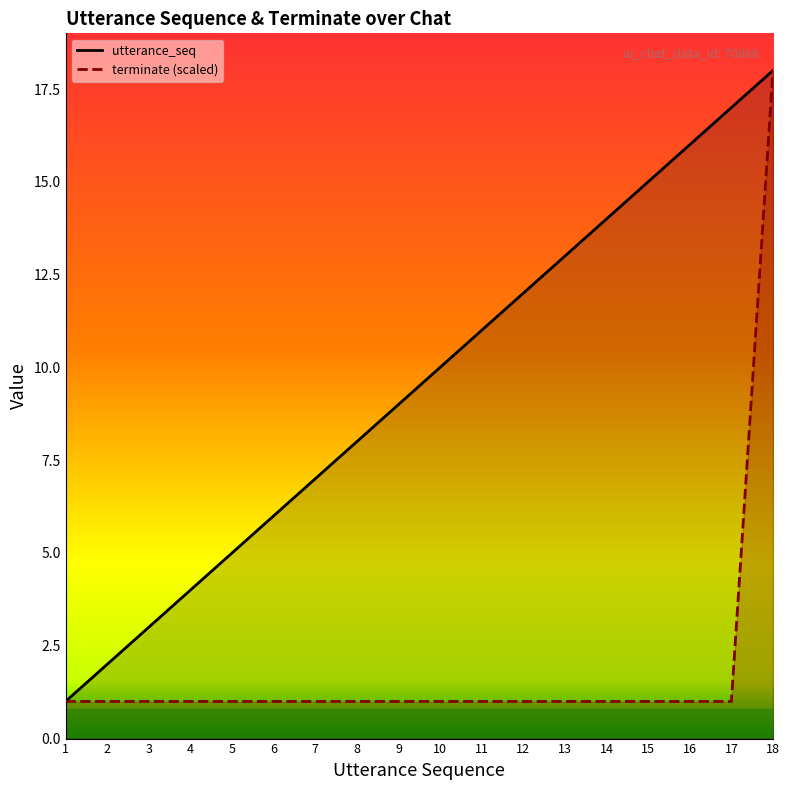

What is the value of the utterance_seq point at the 16th from the left?

16